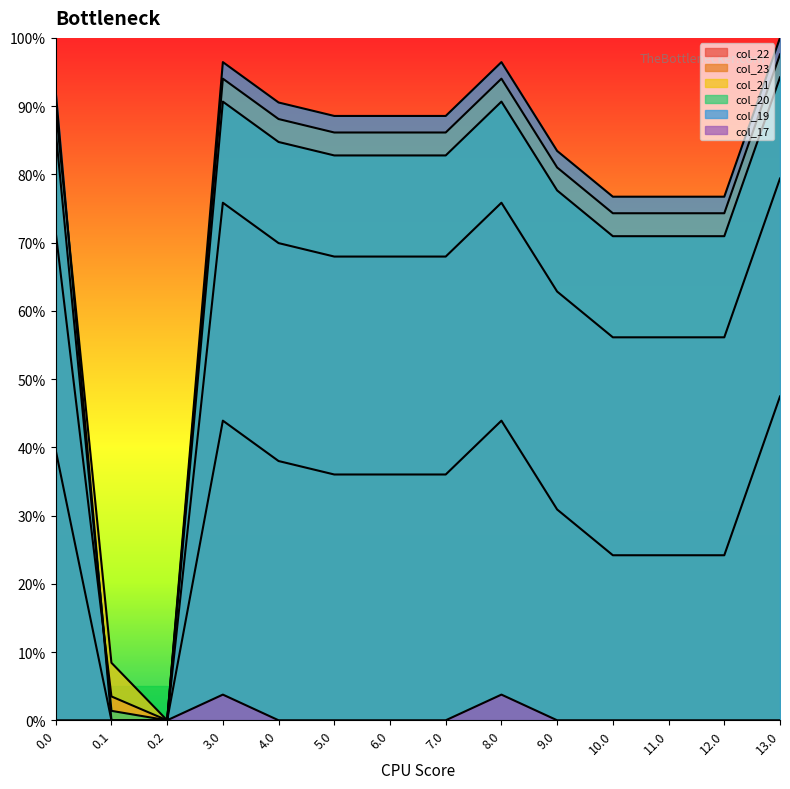

What position from the right is 9.0?

5